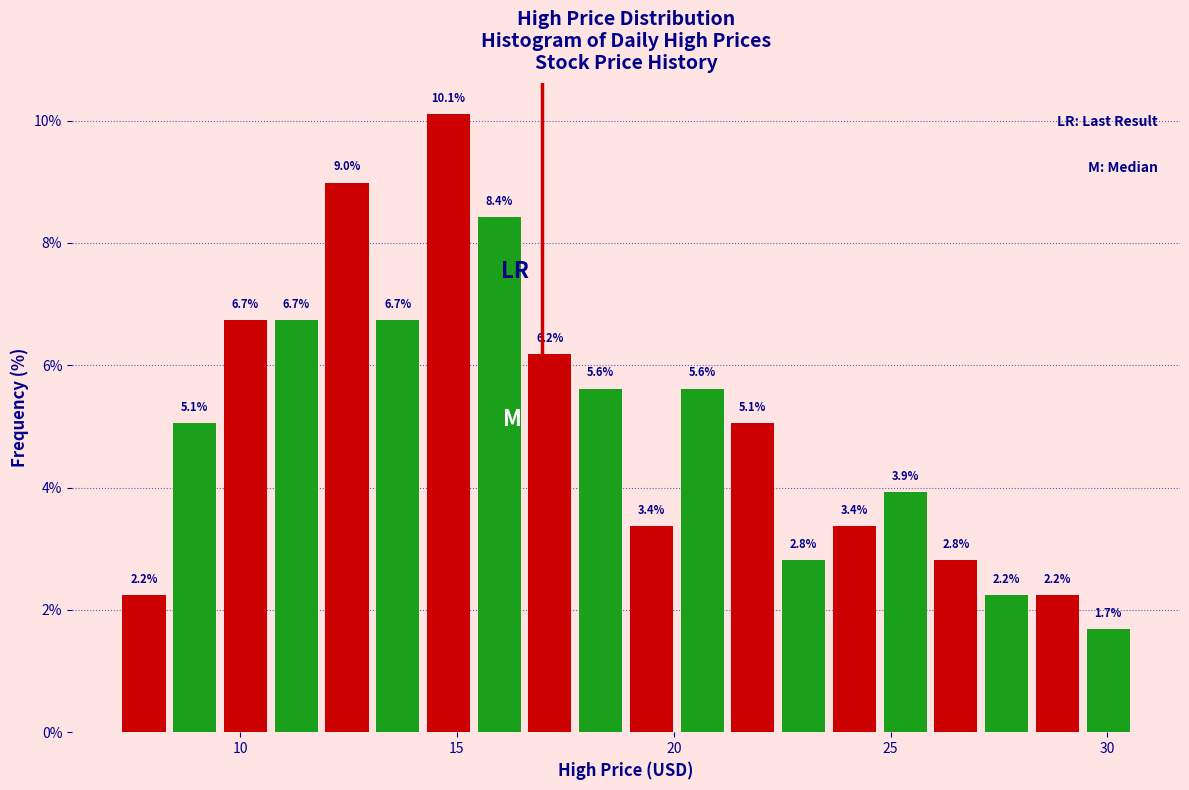

Around what value on the x-axis is the tallest bar? Give the approximate position of its centre, as read against the axis.

15.0